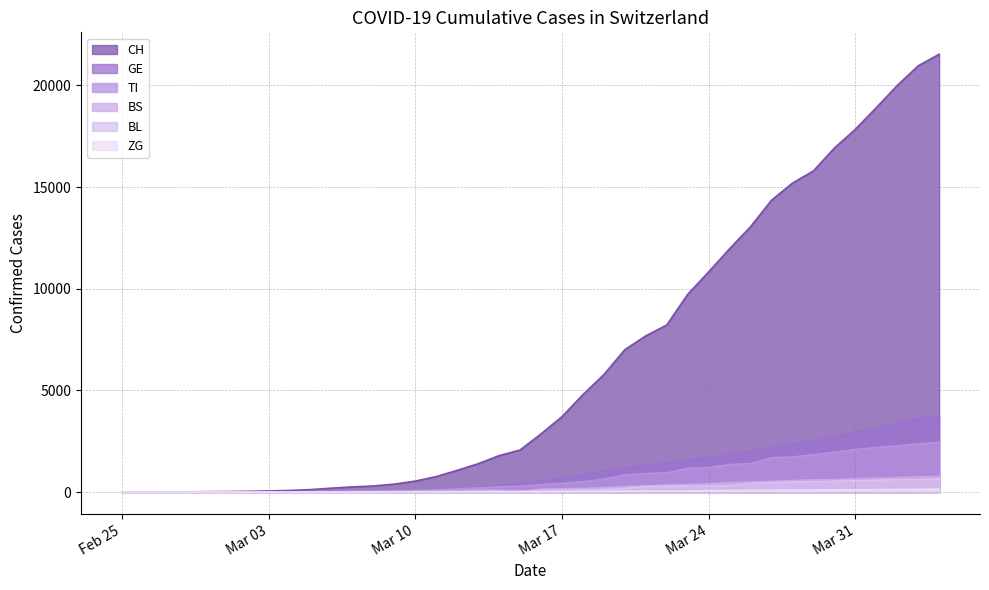

The value of TI at 2020-04-03 is 1390. True or false?

False